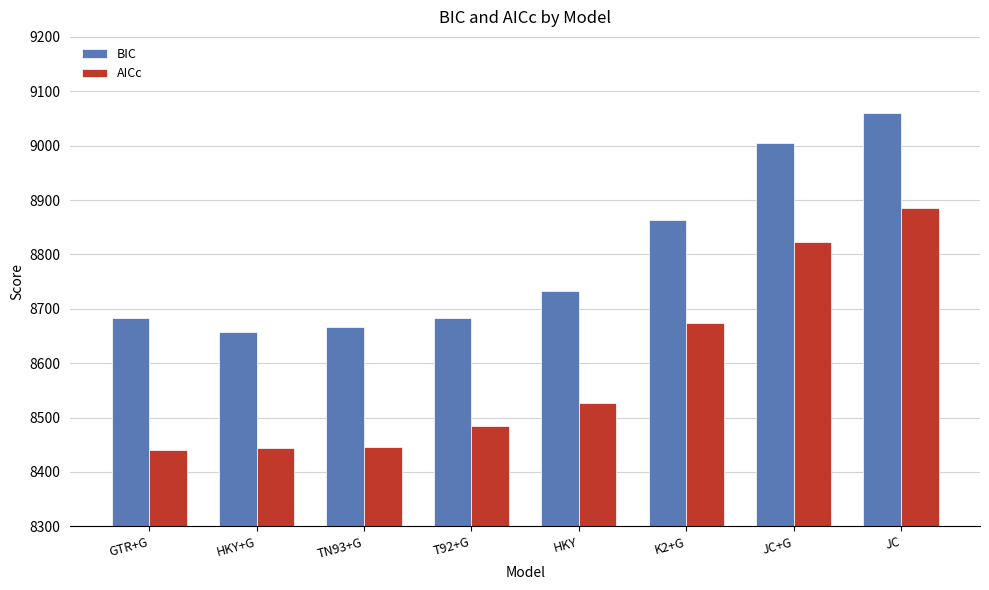

How many values in the BIC series exceed 8732?

4